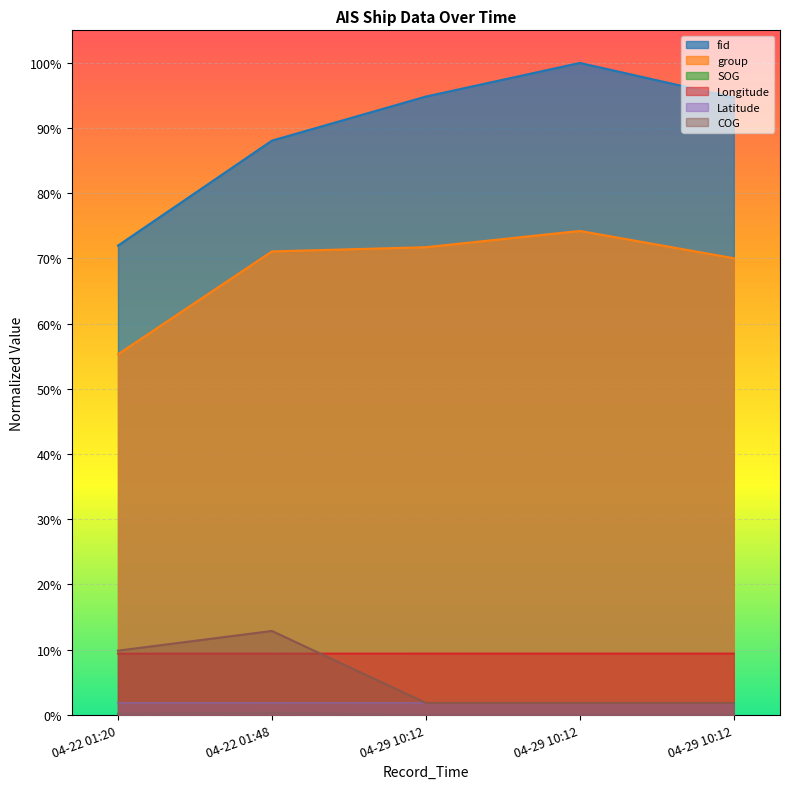

What is the sum of all Latitude values?

0.1